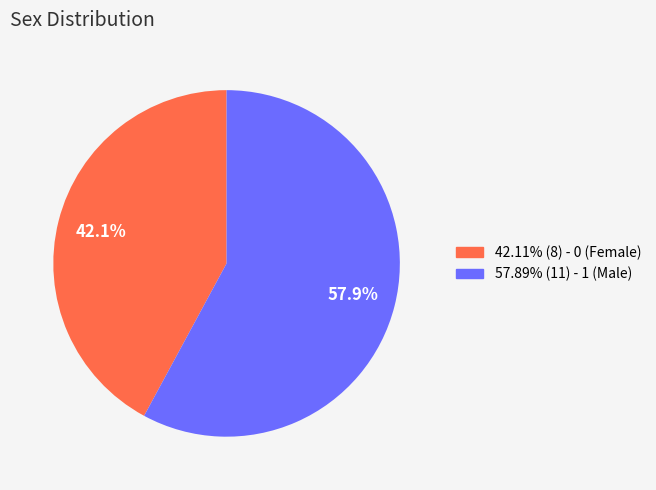

Count the number of slices in the pie.

2